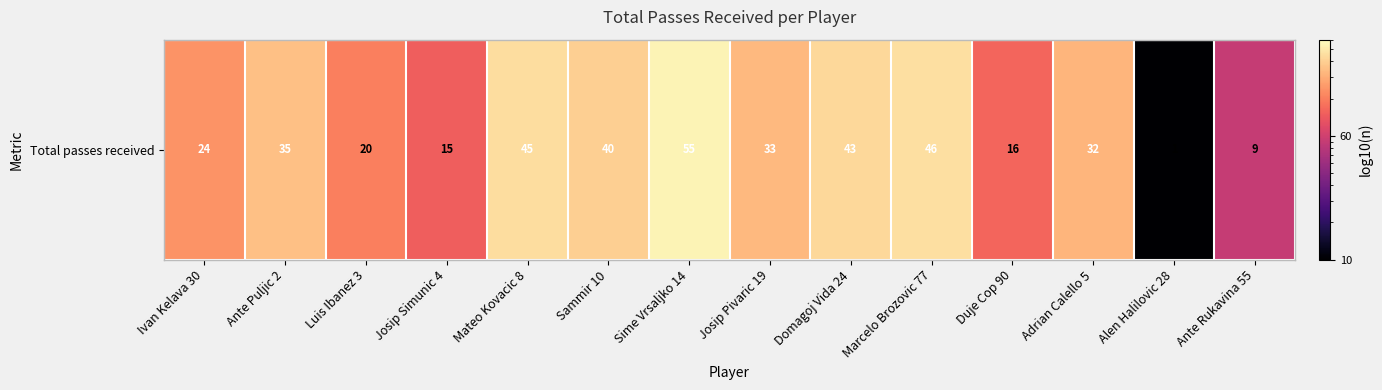

At which label does the data first exceed 33?

Ante Puljic 2